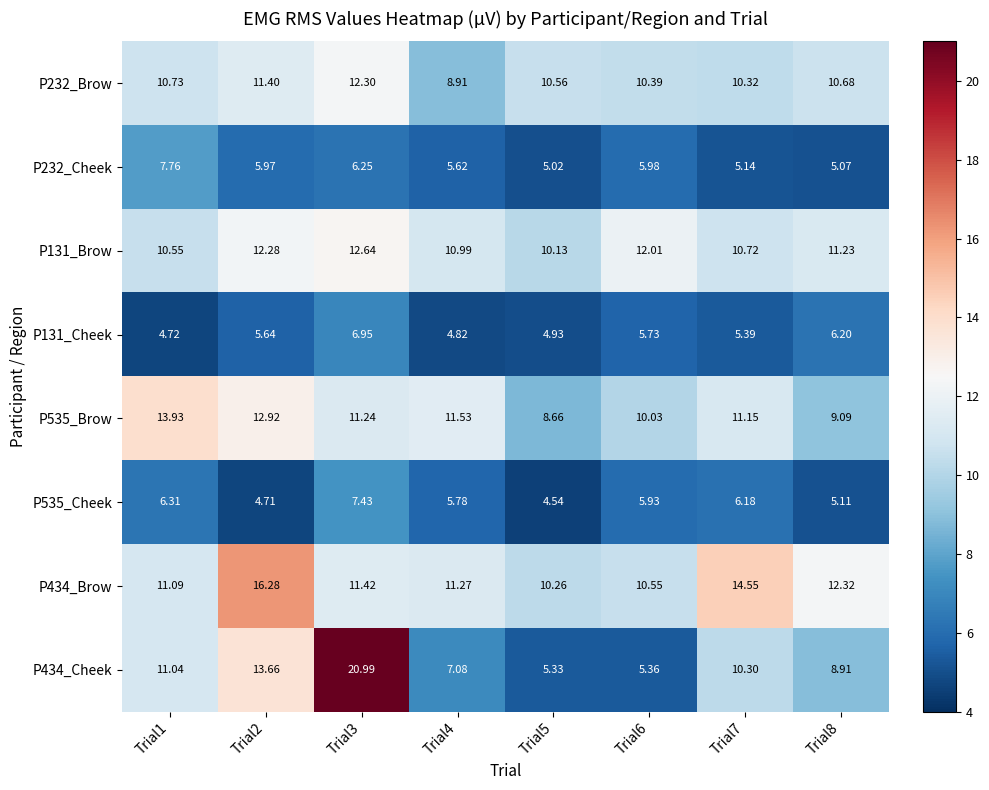

Which has a higher value, Trial3 or Trial4?

Trial3